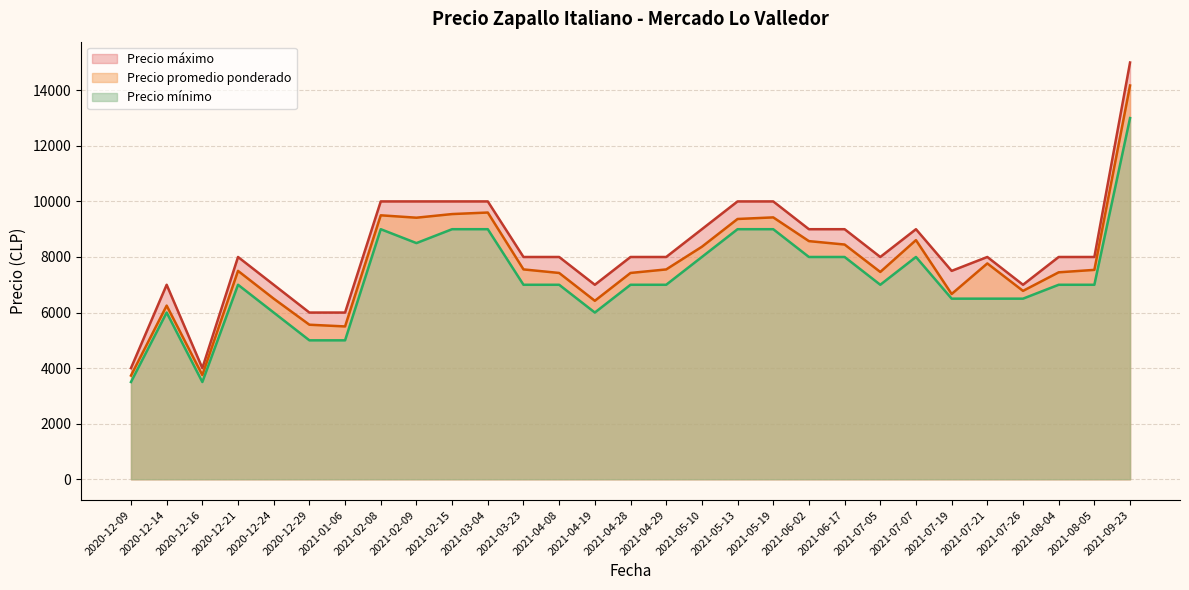

At which category does the chart reach its peak across all series?

2021-09-23